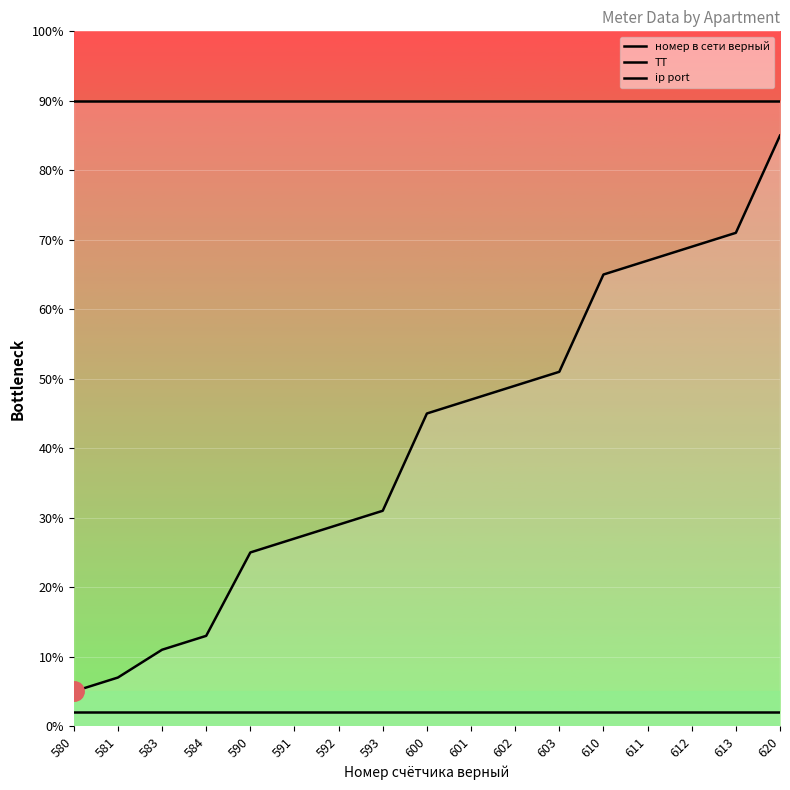

At which category is the sum across all series the highest?

620